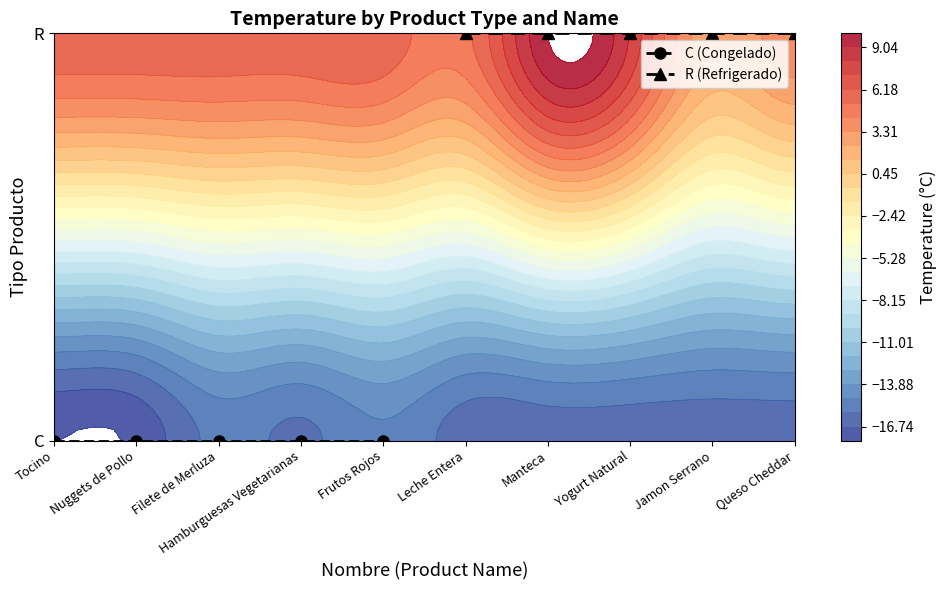

Which series has the largest range (max minus min)?

C (Congelado)